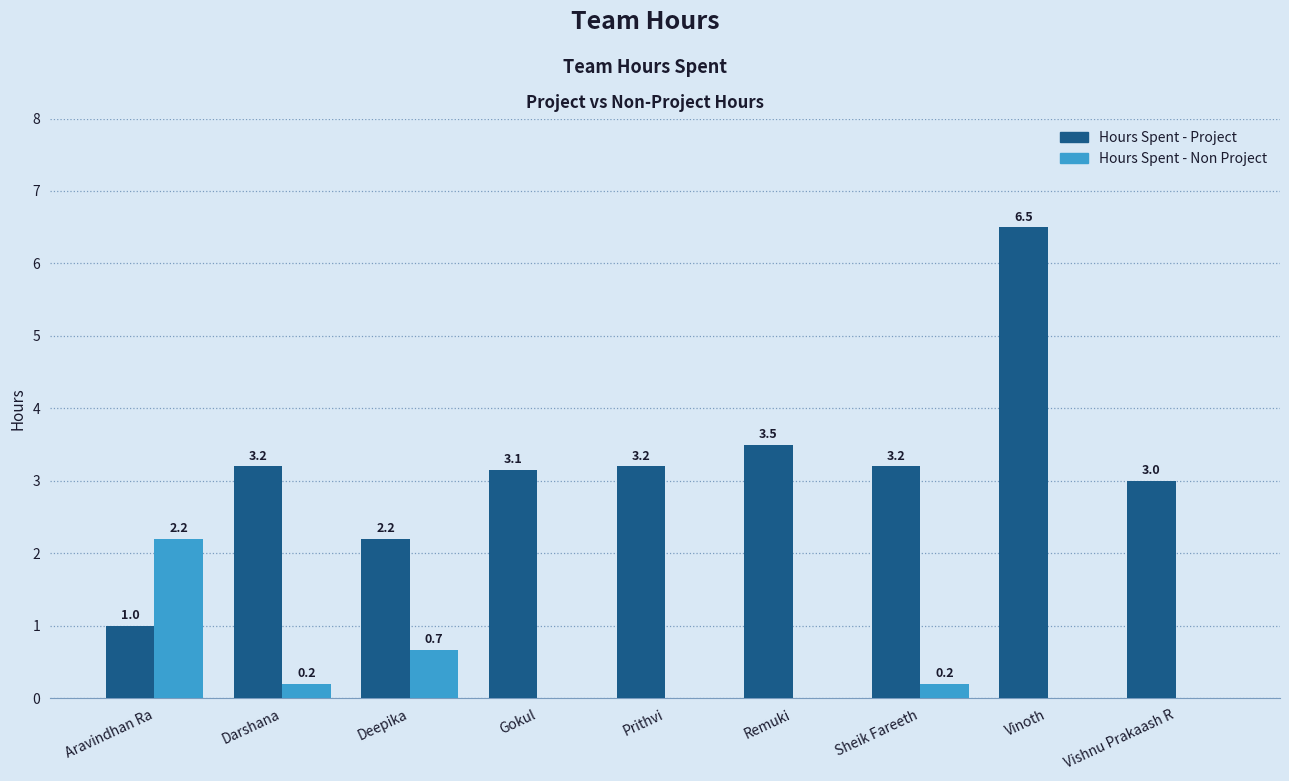

How many values in the Hours Spent - Non Project series exceed 0?

4